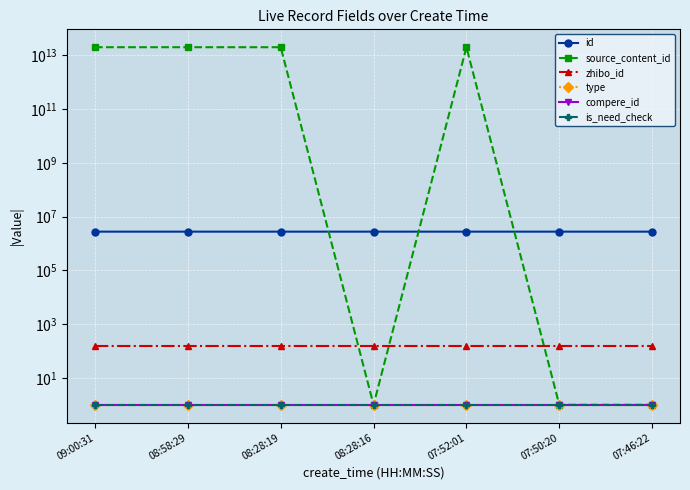

Reading right to left, transcribe all the data shown in this chart.

id: 07:46:22=2774881	07:50:20=2774884	07:52:01=2774888	08:28:16=2774916	08:28:19=2774917	08:58:29=2774944	09:00:31=2774945
source_content_id: 07:46:22=1	07:50:20=1	07:52:01=20220817075328	08:28:16=1	08:28:19=20220817082819	08:58:29=20220817085856	09:00:31=20220817090054
zhibo_id: 07:46:22=152	07:50:20=152	07:52:01=152	08:28:16=152	08:28:19=152	08:58:29=152	09:00:31=152
type: 07:46:22=1	07:50:20=1	07:52:01=1	08:28:16=1	08:28:19=1	08:58:29=1	09:00:31=1
compere_id: 07:46:22=1	07:50:20=1	07:52:01=1	08:28:16=1	08:28:19=1	08:58:29=1	09:00:31=1
is_need_check: 07:46:22=1	07:50:20=1	07:52:01=1	08:28:16=1	08:28:19=1	08:58:29=1	09:00:31=1